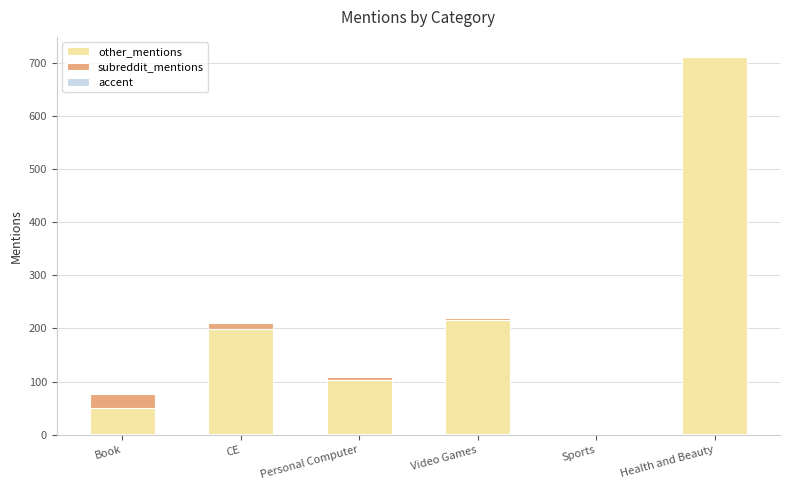

Which series changed the most between Book and Sports?

other_mentions